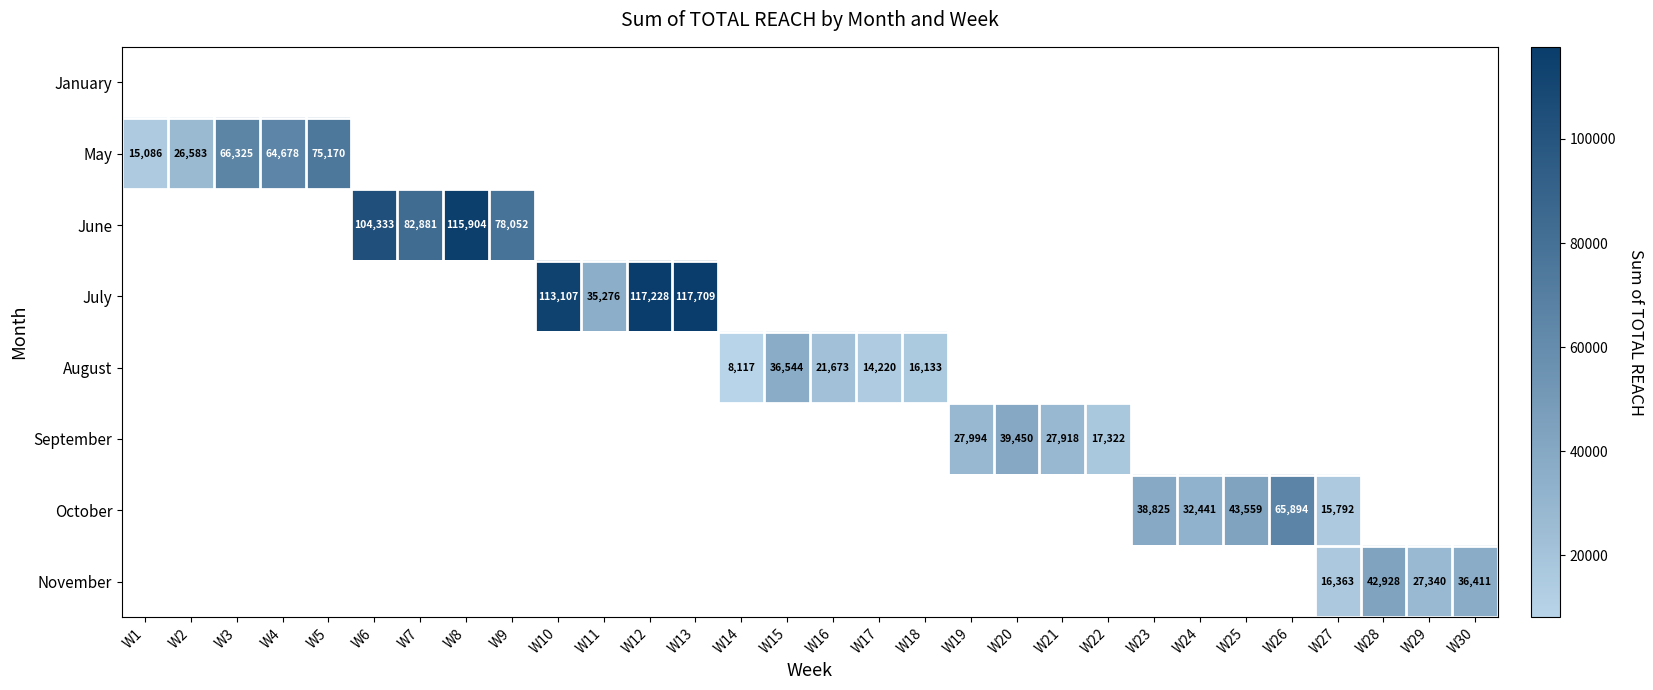

True or false: July has a value of 187313.4 at W13.

False